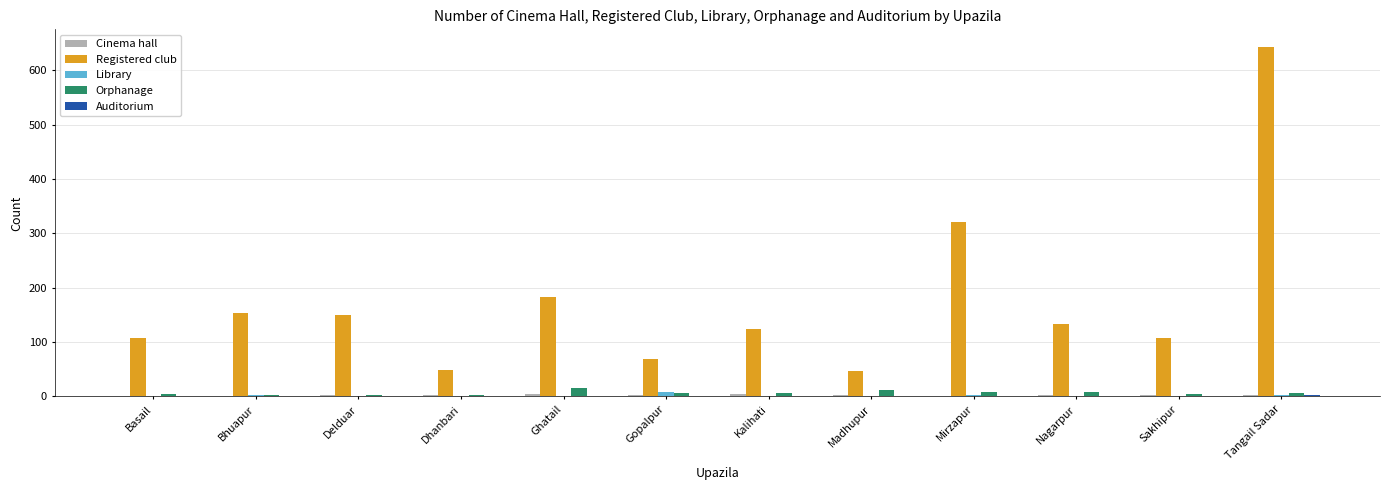

True or false: Library has a value of 0 at Sakhipur.

True